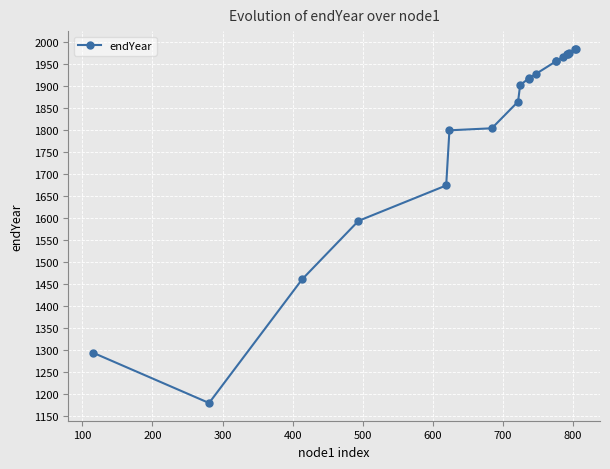

What is the minimum value shown in the chart?

1179.7